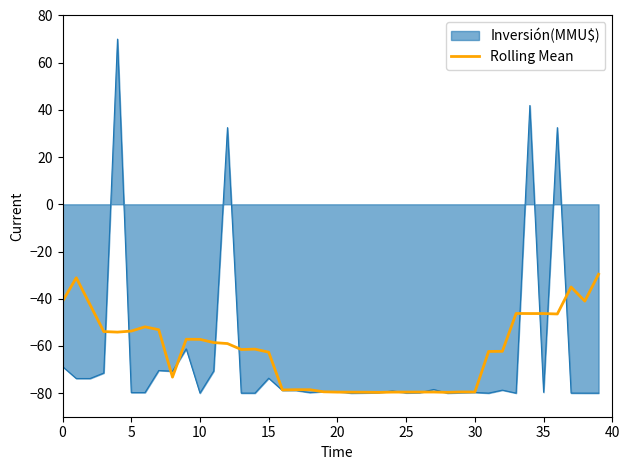

What is the smallest value displayed?

-80.0